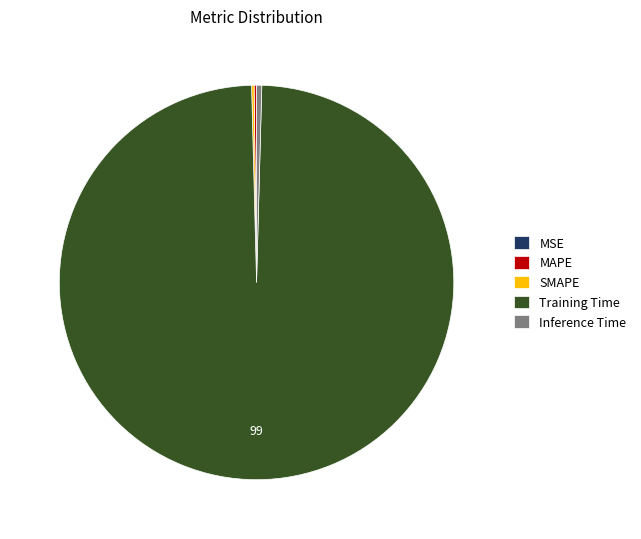

Is there a majority slice in this chart?

Yes